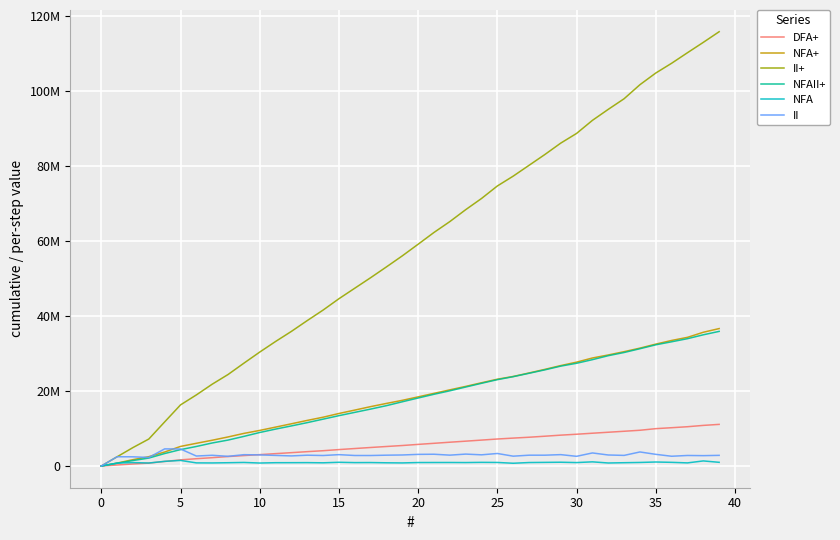

True or false: II and NFA intersect in this chart.

False